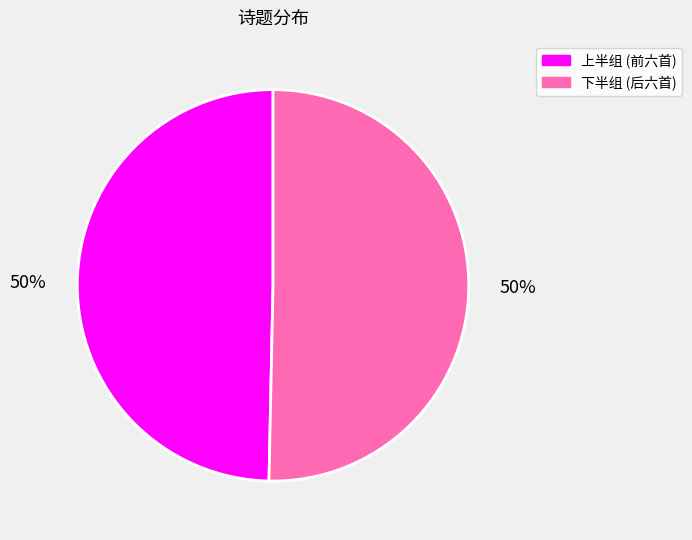

To the nearest percent, what percentage of the pie is 上半组 (前六首)?

50%